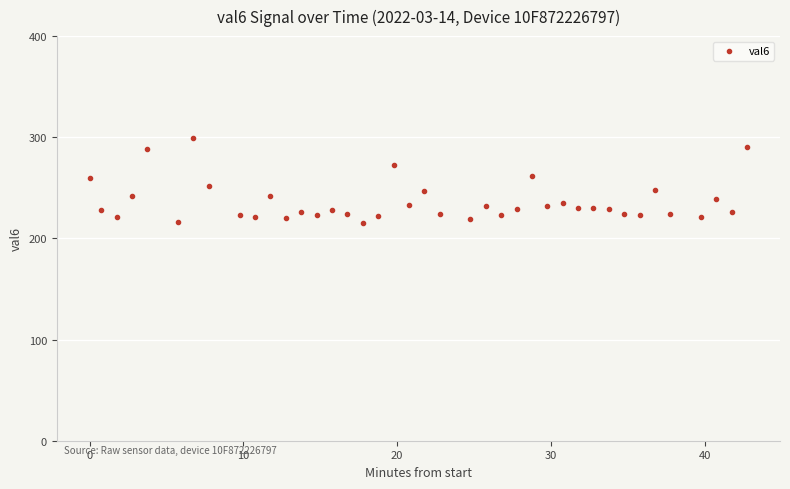

What is the range of Y values (max minus min)?

84